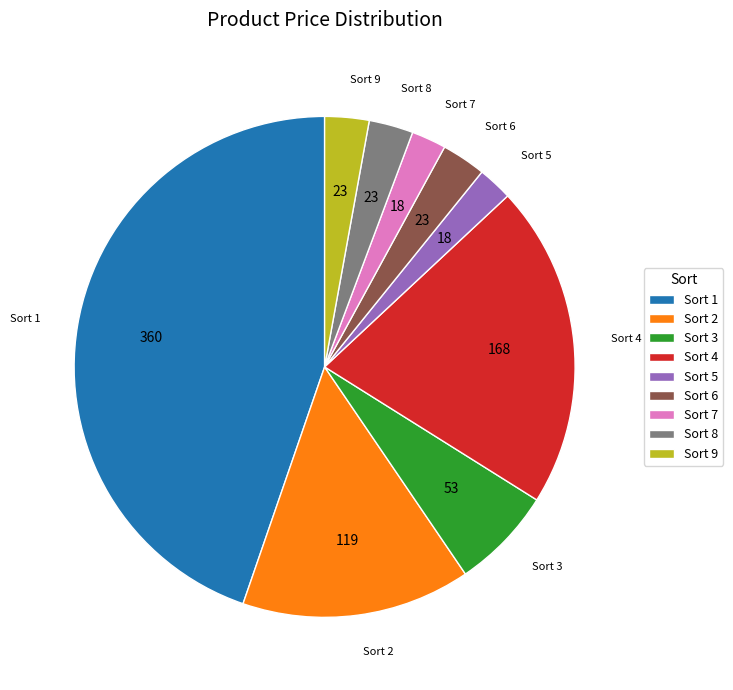

What is the ratio of the value at Sort 5 to the value at Sort 8?

0.8